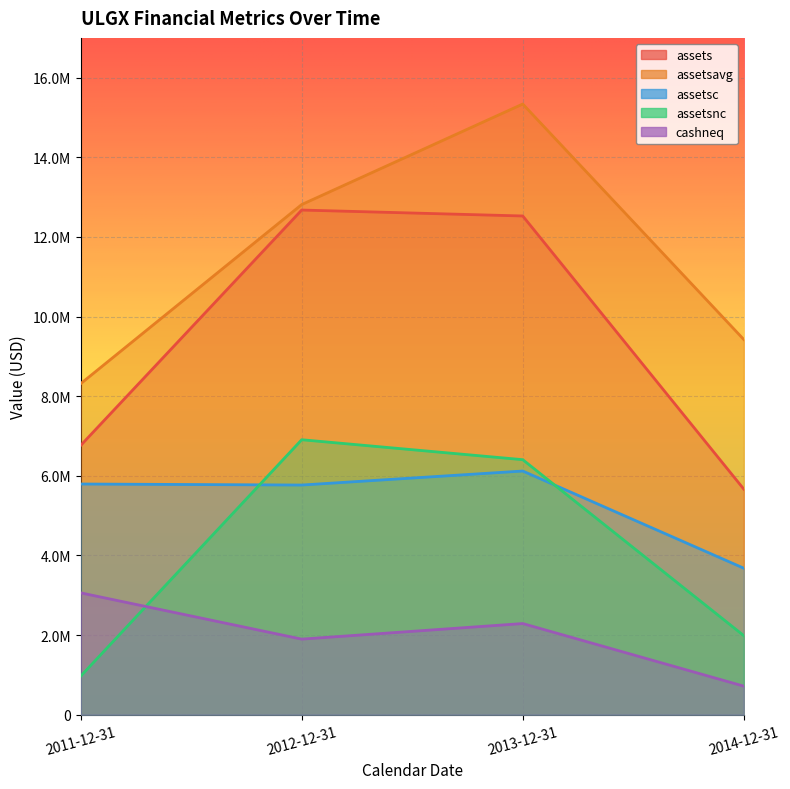

What is the total value across all series at 2011-12-31?

24901750